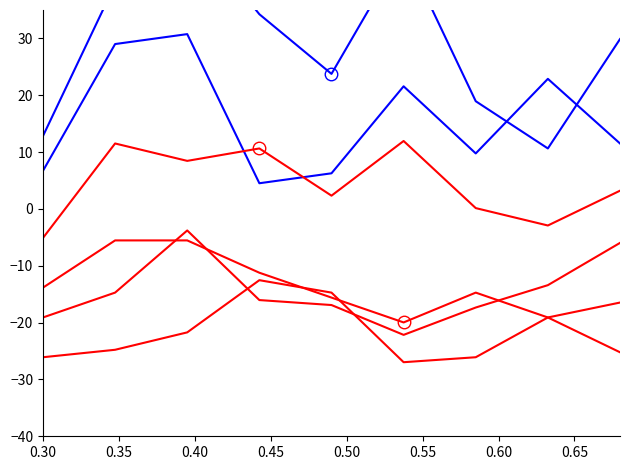

What is the sum of the Austin values at 0.30 and 0.60?

31.8